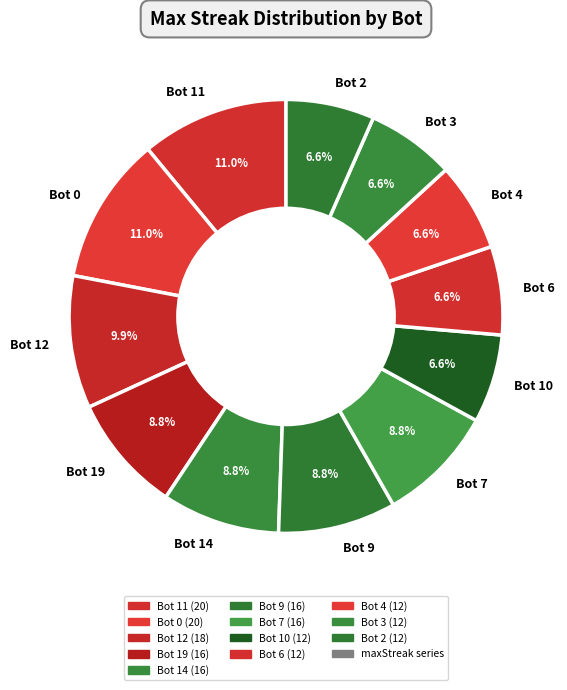

Is Bot 3 the majority of the pie?

No